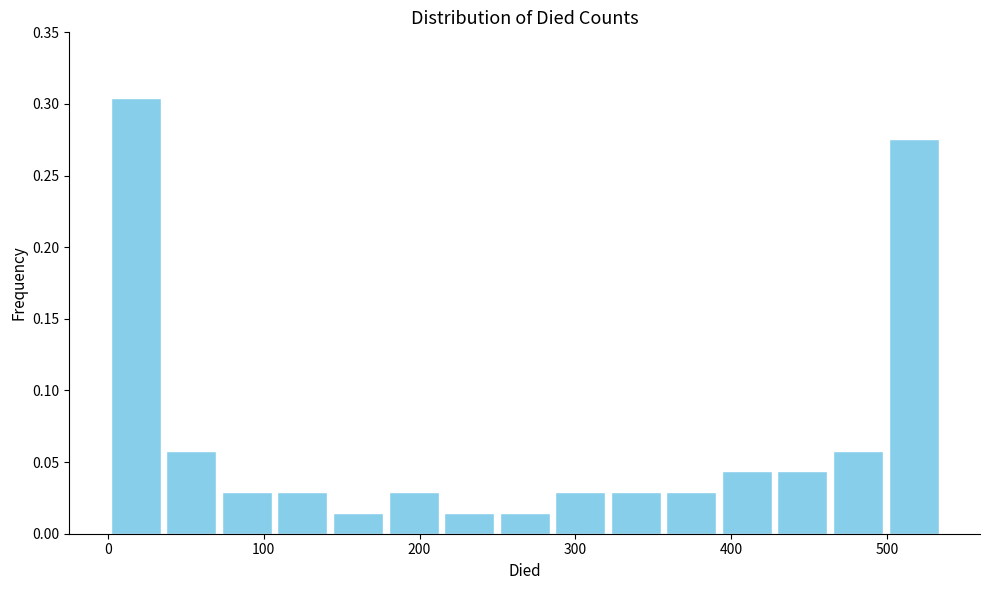

Read against the x-axis, roughly where is the centre of the tallest bar?

20